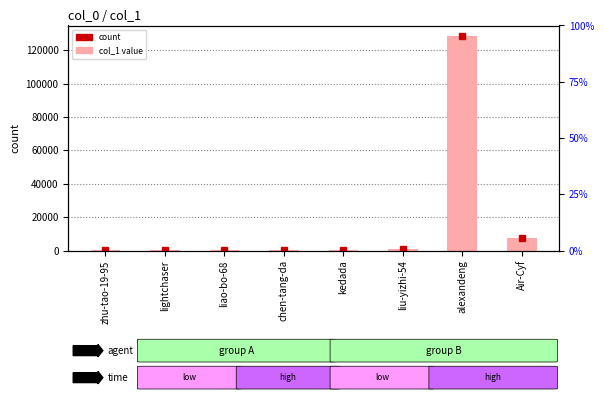

Which label corresponds to the smallest value in the chart?

zhu-tao-19-95